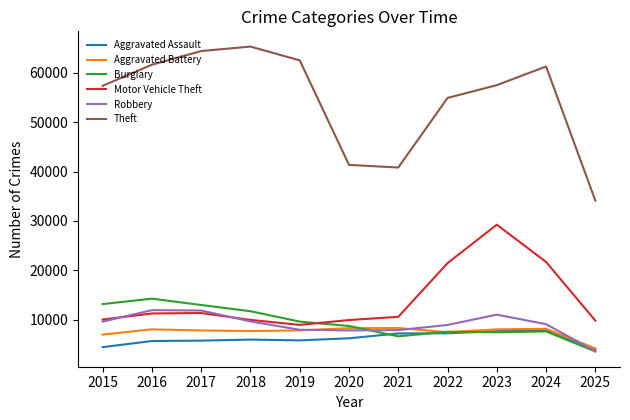

True or false: Burglary has a value of 3678 at 2023.

False